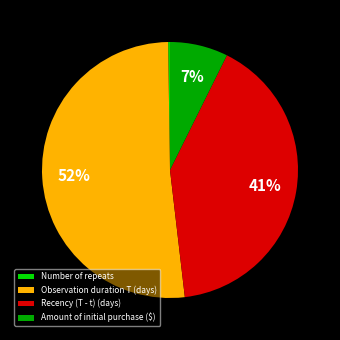

Is the sum of Observation duration T (days) and Recency (T - t) (days) greater than half?

Yes